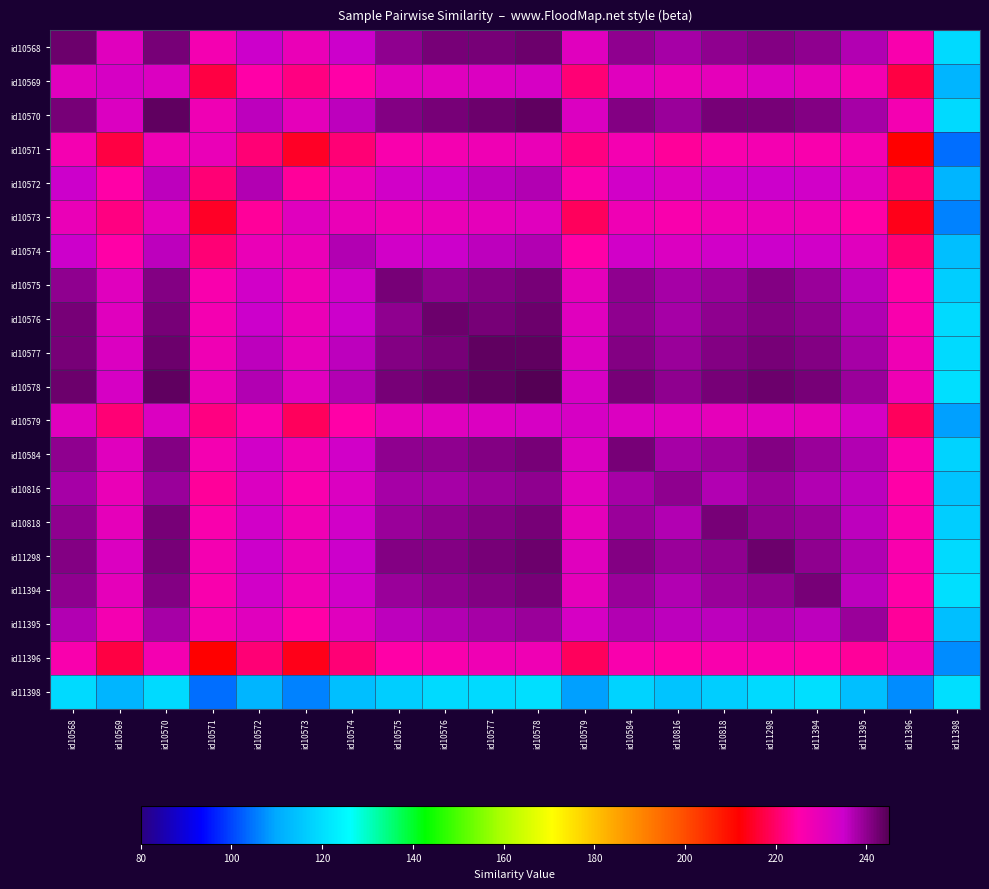

Reading right to left, extract all data points from this chart.

id10568: id11398=119	id11396=226	id11395=237	id11394=240	id11298=241	id10818=240	id10816=238	id10584=240	id10579=231	id10578=243	id10577=242	id10576=242	id10575=240	id10574=235	id10573=229	id10572=235	id10571=227	id10570=242	id10569=231	id10568=243
id10569: id11398=112	id11396=217	id11395=227	id11394=230	id11298=232	id10818=230	id10816=229	id10584=231	id10579=221	id10578=233	id10577=232	id10576=231	id10575=231	id10574=225	id10573=222	id10572=225	id10571=217	id10570=232	id10569=233	id10568=231
id10570: id11398=119	id11396=227	id11395=238	id11394=241	id11298=242	id10818=242	id10816=239	id10584=241	id10579=232	id10578=244	id10577=243	id10576=242	id10575=241	id10574=236	id10573=230	id10572=236	id10571=228	id10570=244	id10569=232	id10568=242
id10571: id11398=104	id11396=212	id11395=227	id11394=226	id11298=227	id10818=226	id10816=224	id10584=227	id10579=222	id10578=229	id10577=228	id10576=227	id10575=226	id10574=221	id10573=215	id10572=221	id10571=229	id10570=228	id10569=217	id10568=227
id10572: id11398=112	id11396=221	id11395=231	id11394=234	id11298=235	id10818=234	id10816=232	id10584=234	id10579=226	id10578=237	id10577=236	id10576=235	id10575=234	id10574=229	id10573=224	id10572=237	id10571=221	id10570=236	id10569=225	id10568=235
id10573: id11398=106	id11396=214	id11395=225	id11394=228	id11298=229	id10818=228	id10816=226	id10584=228	id10579=219	id10578=231	id10577=230	id10576=229	id10575=228	id10574=229	id10573=231	id10572=224	id10571=215	id10570=230	id10569=222	id10568=229
id10574: id11398=114	id11396=221	id11395=231	id11394=234	id11298=235	id10818=234	id10816=232	id10584=234	id10579=225	id10578=237	id10577=236	id10576=235	id10575=234	id10574=237	id10573=229	id10572=229	id10571=221	id10570=236	id10569=225	id10568=235
id10575: id11398=117	id11396=225	id11395=236	id11394=239	id11298=241	id10818=239	id10816=238	id10584=240	id10579=230	id10578=242	id10577=241	id10576=240	id10575=242	id10574=234	id10573=228	id10572=234	id10571=226	id10570=241	id10569=231	id10568=240
id10576: id11398=119	id11396=226	id11395=237	id11394=240	id11298=241	id10818=240	id10816=238	id10584=240	id10579=231	id10578=243	id10577=242	id10576=243	id10575=240	id10574=235	id10573=229	id10572=235	id10571=227	id10570=242	id10569=231	id10568=242
id10577: id11398=119	id11396=228	id11395=238	id11394=241	id11298=242	id10818=241	id10816=239	id10584=241	id10579=232	id10578=244	id10577=244	id10576=242	id10575=241	id10574=236	id10573=230	id10572=236	id10571=228	id10570=243	id10569=232	id10568=242
id10578: id11398=120	id11396=228	id11395=239	id11394=242	id11298=243	id10818=242	id10816=240	id10584=242	id10579=233	id10578=245	id10577=244	id10576=243	id10575=242	id10574=237	id10573=231	id10572=237	id10571=229	id10570=244	id10569=233	id10568=243
id10579: id11398=109	id11396=219	id11395=233	id11394=230	id11298=231	id10818=230	id10816=231	id10584=232	id10579=233	id10578=233	id10577=232	id10576=231	id10575=230	id10574=225	id10573=219	id10572=226	id10571=222	id10570=232	id10569=221	id10568=231
id10584: id11398=118	id11396=226	id11395=237	id11394=239	id11298=241	id10818=239	id10816=238	id10584=242	id10579=232	id10578=242	id10577=241	id10576=240	id10575=240	id10574=234	id10573=228	id10572=234	id10571=227	id10570=241	id10569=231	id10568=240
id10816: id11398=115	id11396=225	id11395=236	id11394=237	id11298=239	id10818=237	id10816=240	id10584=238	id10579=231	id10578=240	id10577=239	id10576=238	id10575=238	id10574=232	id10573=226	id10572=232	id10571=224	id10570=239	id10569=229	id10568=238
id10818: id11398=117	id11396=226	id11395=236	id11394=239	id11298=240	id10818=242	id10816=237	id10584=239	id10579=230	id10578=242	id10577=241	id10576=240	id10575=239	id10574=234	id10573=228	id10572=234	id10571=226	id10570=242	id10569=230	id10568=240
id11298: id11398=119	id11396=226	id11395=237	id11394=240	id11298=243	id10818=240	id10816=239	id10584=241	id10579=231	id10578=243	id10577=242	id10576=241	id10575=241	id10574=235	id10573=229	id10572=235	id10571=227	id10570=242	id10569=232	id10568=241
id11394: id11398=120	id11396=225	id11395=236	id11394=242	id11298=240	id10818=239	id10816=237	id10584=239	id10579=230	id10578=242	id10577=241	id10576=240	id10575=239	id10574=234	id10573=228	id10572=234	id10571=226	id10570=241	id10569=230	id10568=240
id11395: id11398=114	id11396=224	id11395=239	id11394=236	id11298=237	id10818=236	id10816=236	id10584=237	id10579=233	id10578=239	id10577=238	id10576=237	id10575=236	id10574=231	id10573=225	id10572=231	id10571=227	id10570=238	id10569=227	id10568=237
id11396: id11398=107	id11396=228	id11395=224	id11394=225	id11298=226	id10818=226	id10816=225	id10584=226	id10579=219	id10578=228	id10577=228	id10576=226	id10575=225	id10574=221	id10573=214	id10572=221	id10571=212	id10570=227	id10569=217	id10568=226
id11398: id11398=120	id11396=107	id11395=114	id11394=120	id11298=119	id10818=117	id10816=115	id10584=118	id10579=109	id10578=120	id10577=119	id10576=119	id10575=117	id10574=114	id10573=106	id10572=112	id10571=104	id10570=119	id10569=112	id10568=119